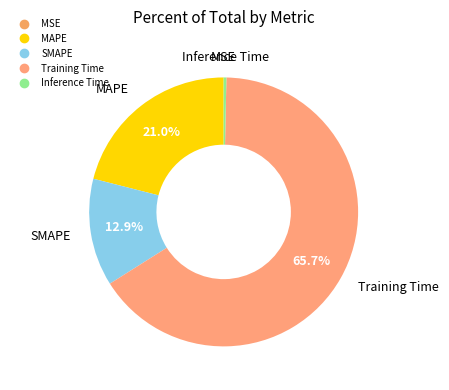

Which category has the biggest portion of the pie?

Training Time